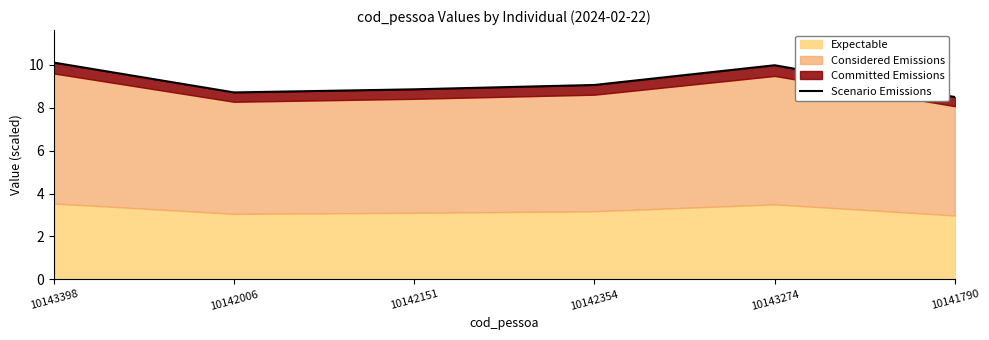

List the labels in order of value, smallest first.

10141790, 10142006, 10142151, 10142354, 10143274, 10143398